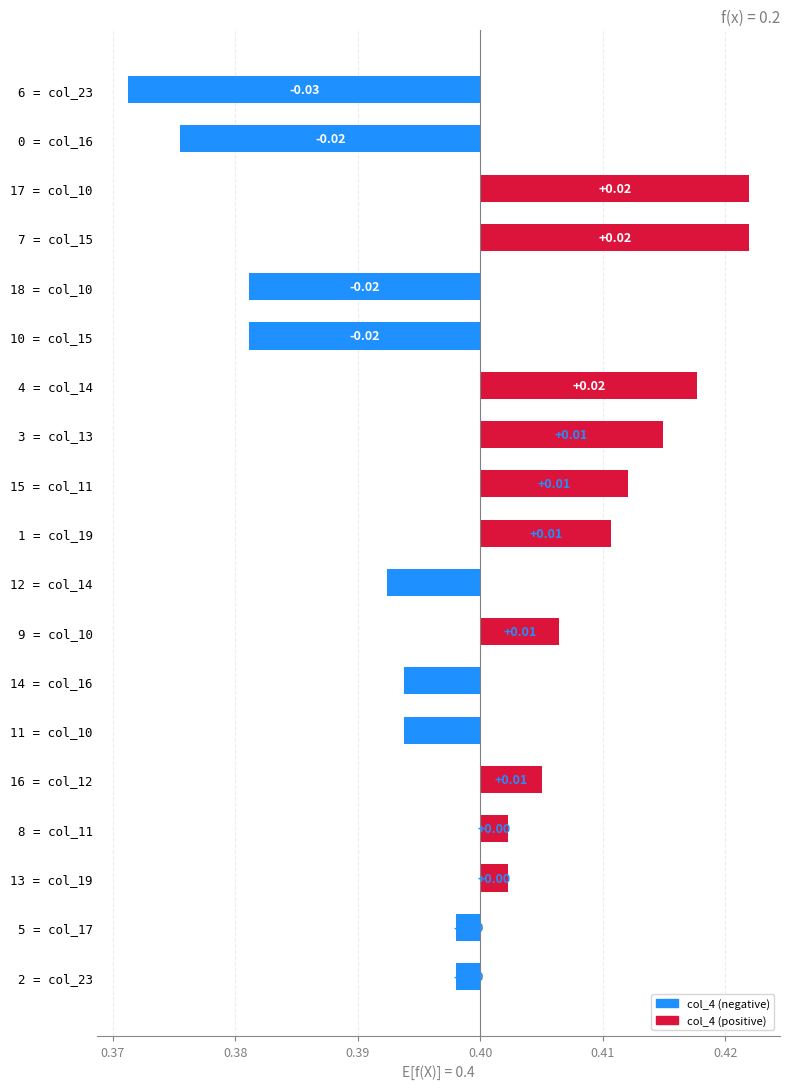

Between 13 = col_19 and 11 = col_10, which is larger?

13 = col_19